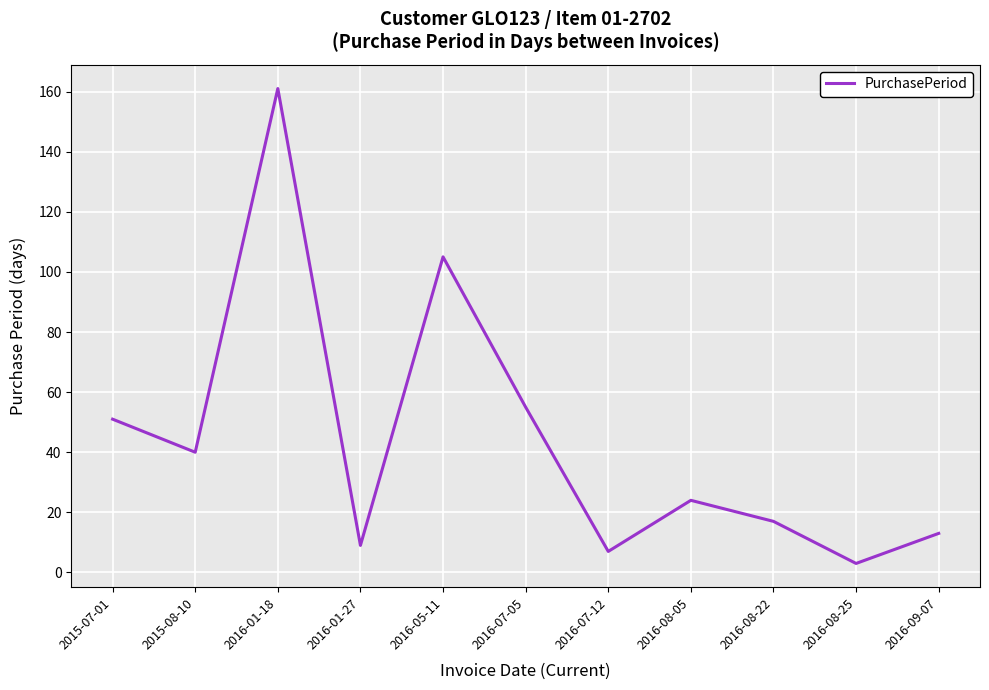

Does the chart have visible grid lines?

Yes